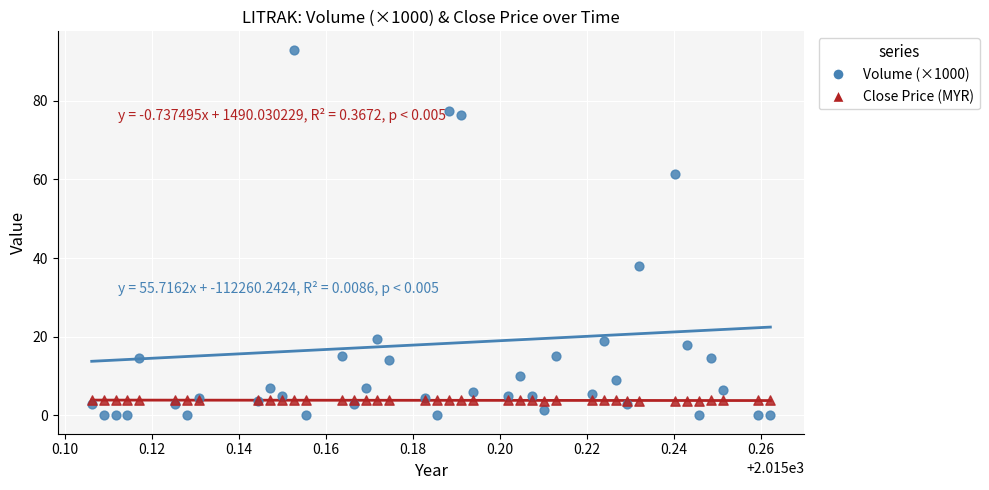

Which series has the widest spread of Y values?

Volume (×1000)